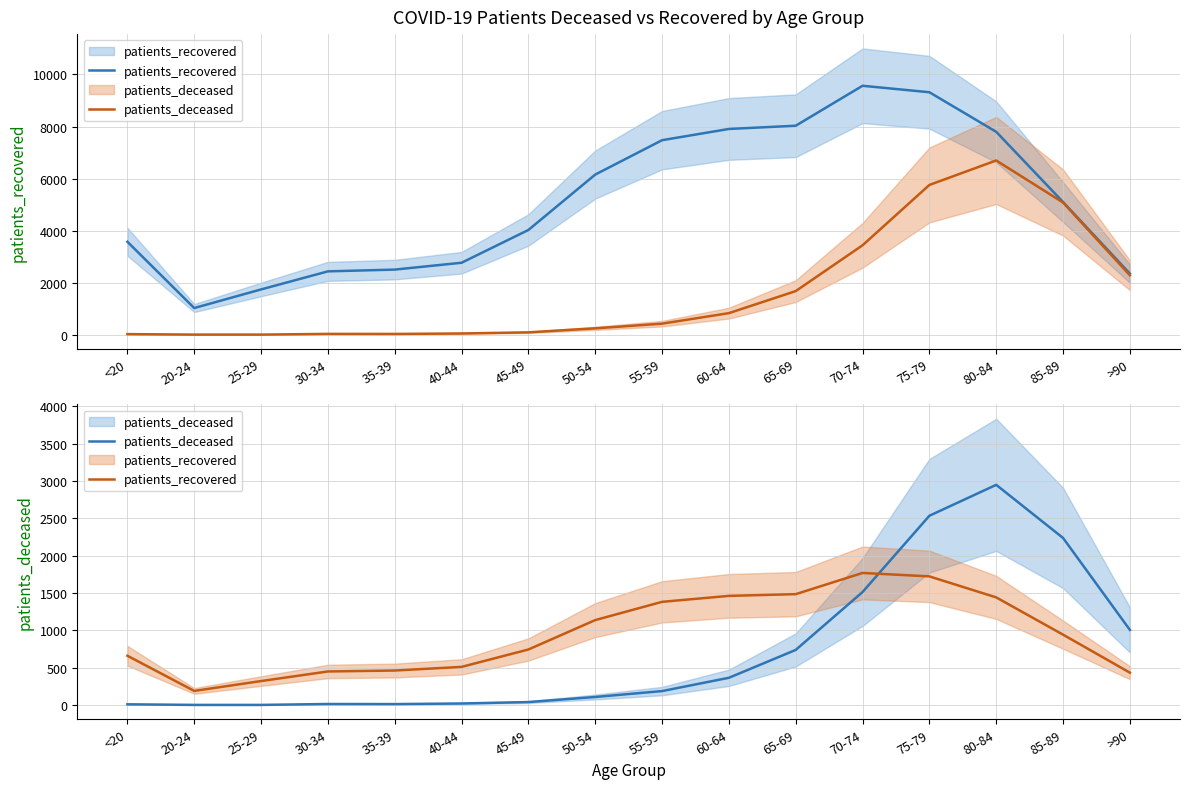

At which label does patients_recovered first exceed 943?

50-54